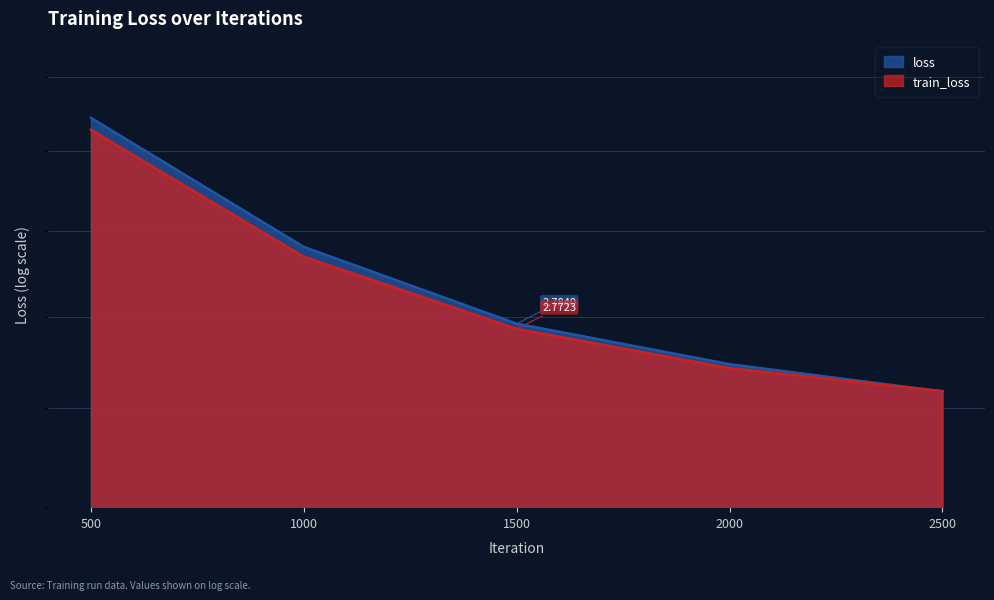

Which has a higher value, 2500 or 1000?

1000